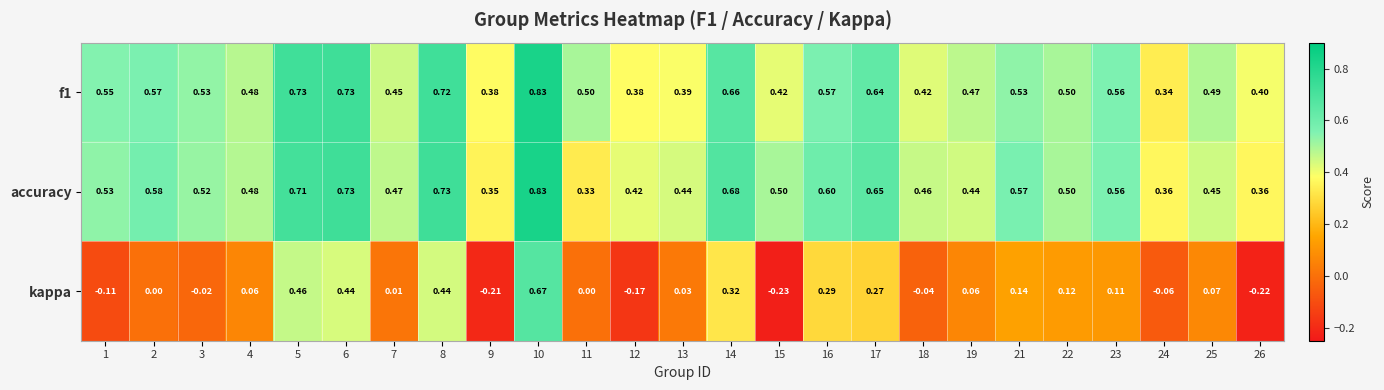

How many distinct data groups are displayed?

3